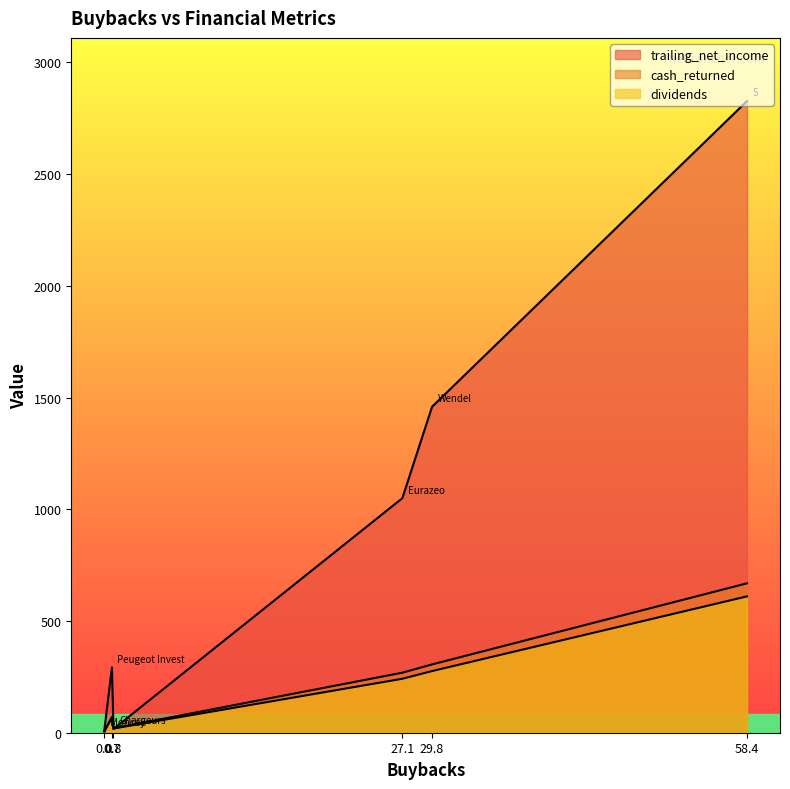

What is the difference between the maximum and minimum values in the trailing_net_income series?

2818.1